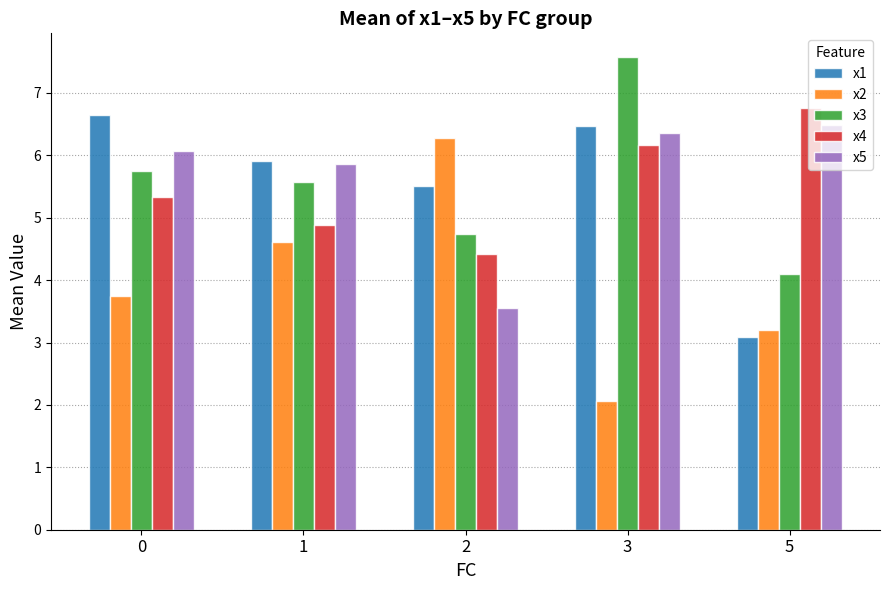

Between 3 and 5, which series saw the biggest shift?

x3